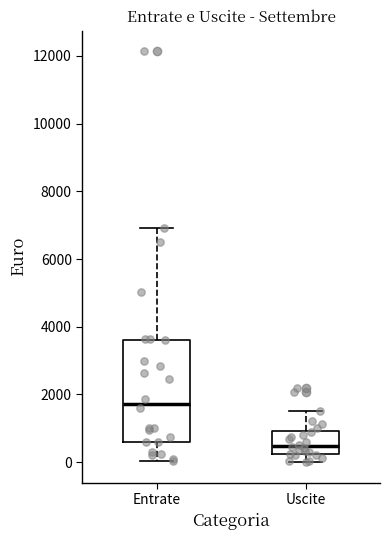

Reading left to right, transcribe this box plot: for each box, give where its median line is, the range the box spans, and where its two whiskers end, as read against the y-axis. The values are not printed on the chart, so give them approximately, as read against the axis.

Entrate: median 1800, box 600 to 3600, whiskers 0 to 7000
Uscite: median 400, box 200 to 1000, whiskers 0 to 1600